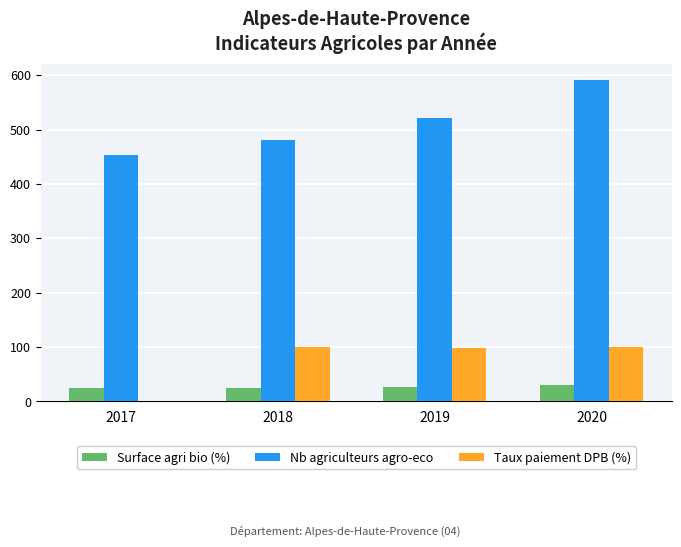

What is the maximum value for Nb agriculteurs agro-eco?

591.0